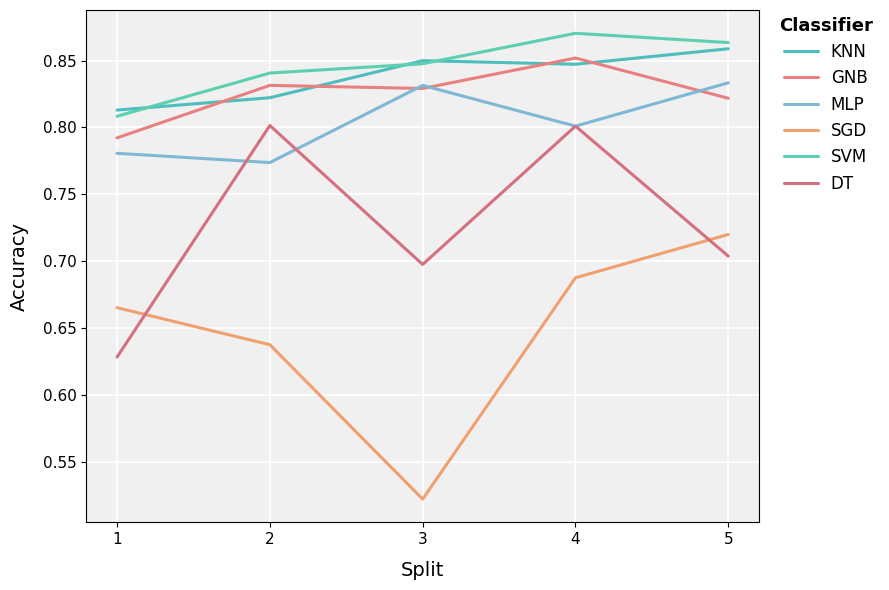

What is the spread (max minus min) of values at 5?

0.2